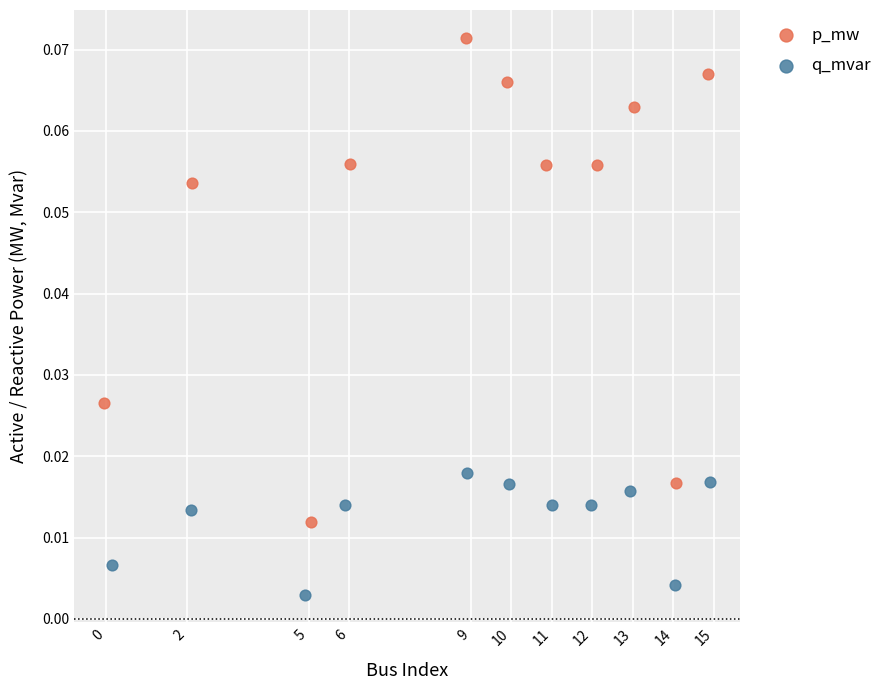

Which series reaches the minimum Y coordinate?

q_mvar